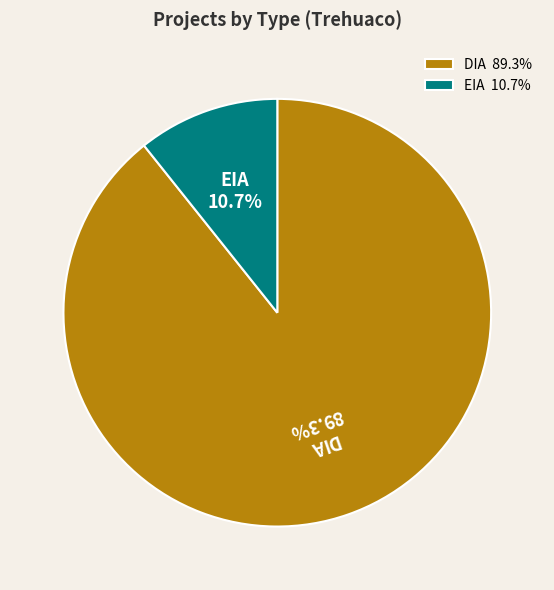

How many slices are in this pie chart?

2